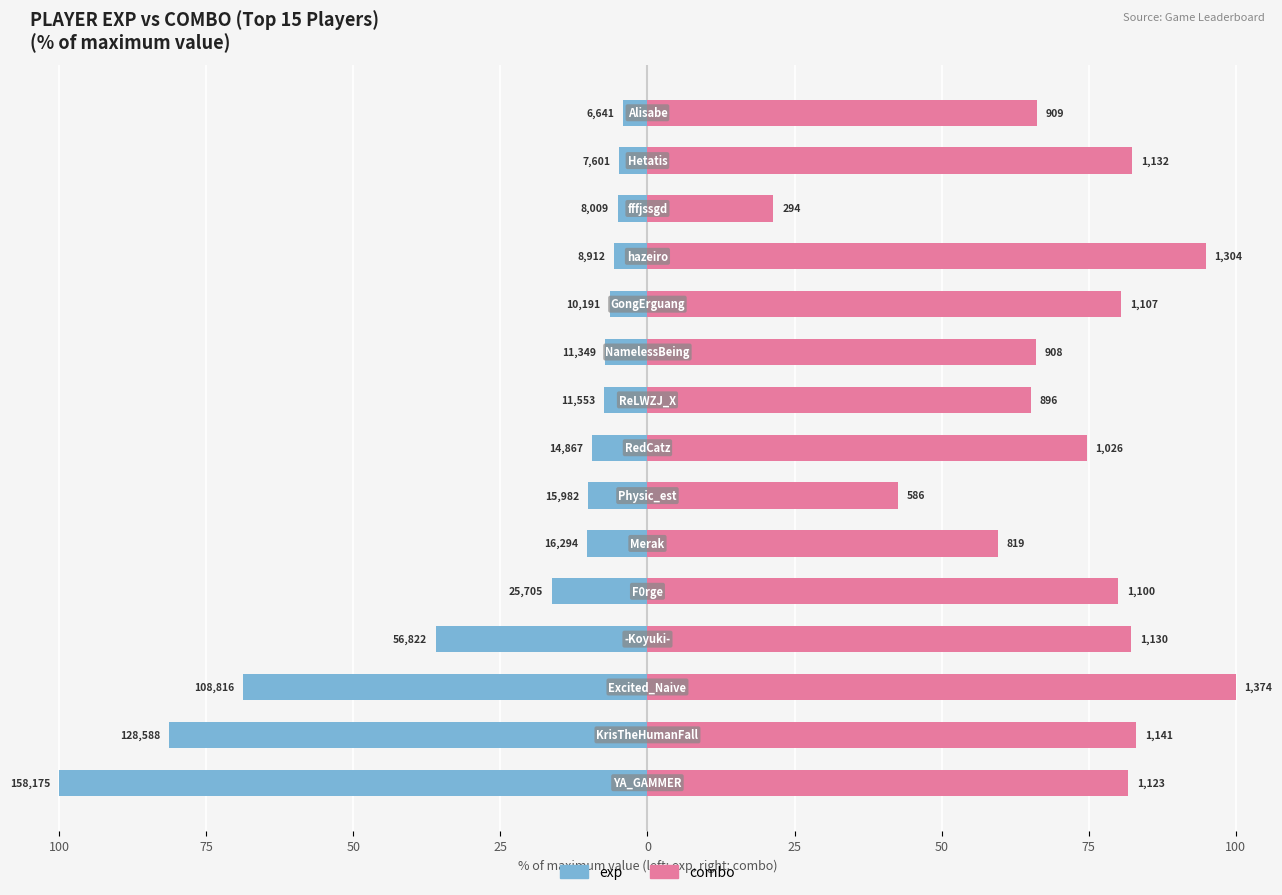

What is the difference between the second highest and second lowest values in the exp series?

76.5